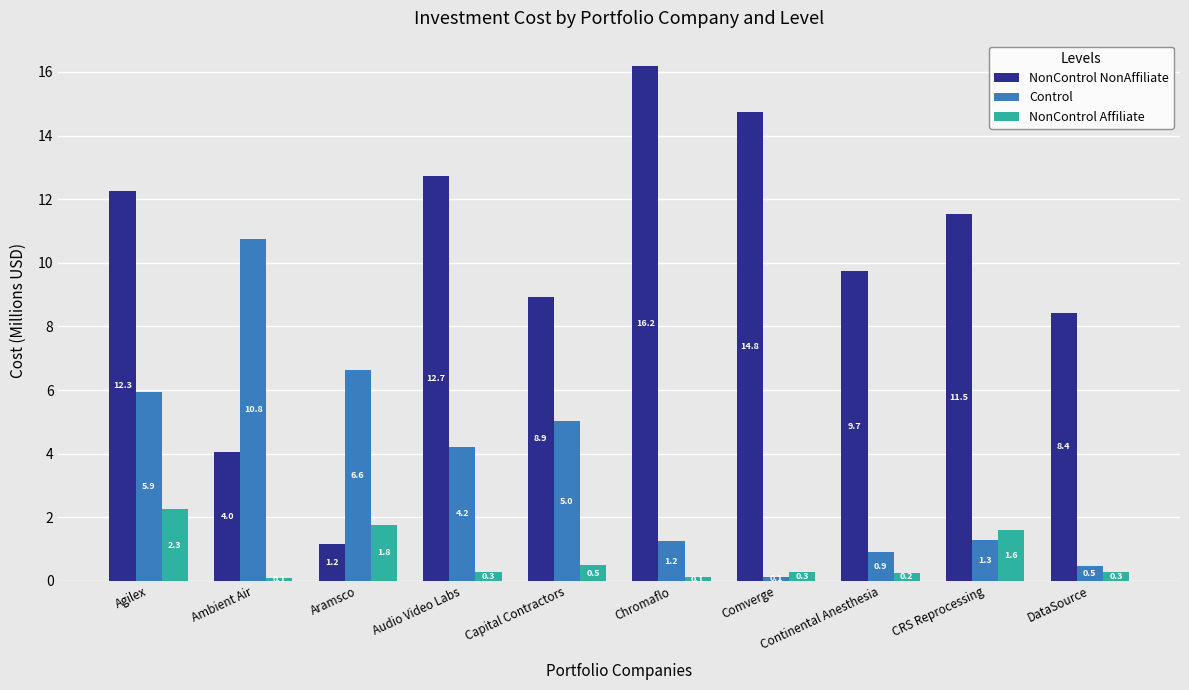

How many bars are there in each group?

3